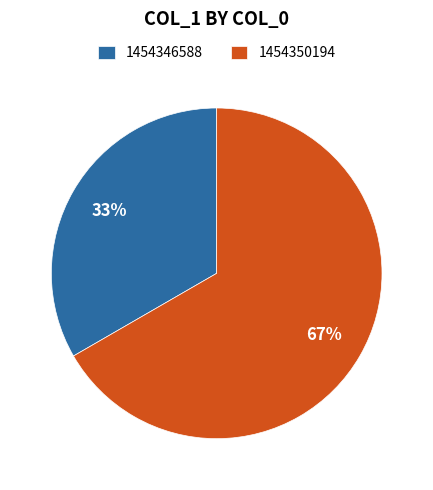

Does 1454350194 represent more than half of the total?

Yes